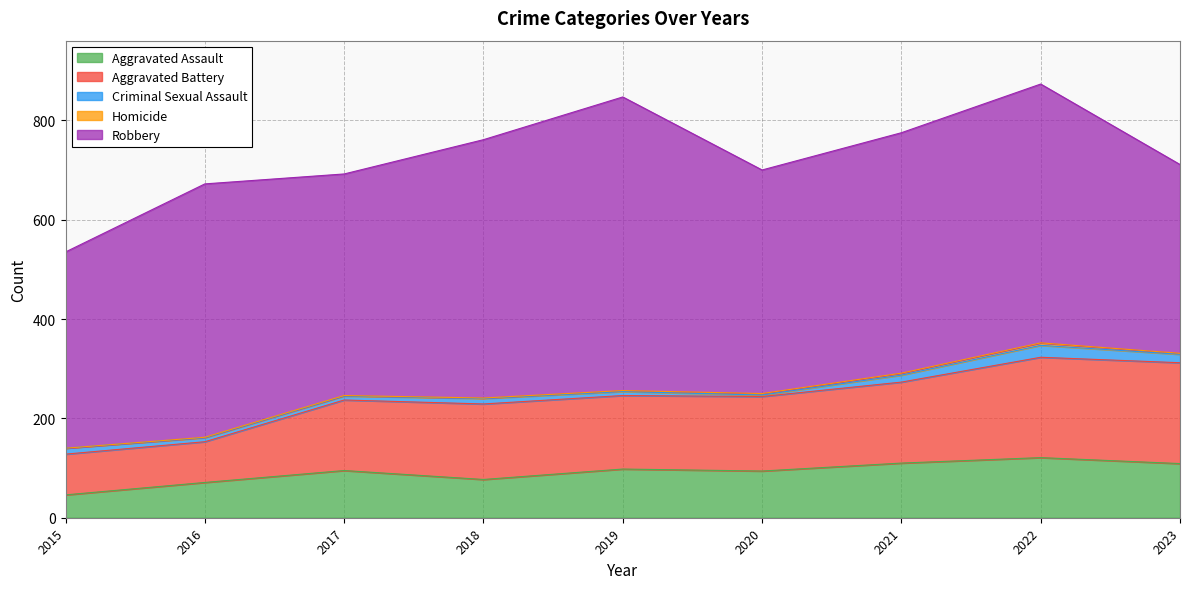

Does the chart display data point markers on the line(s)?

No